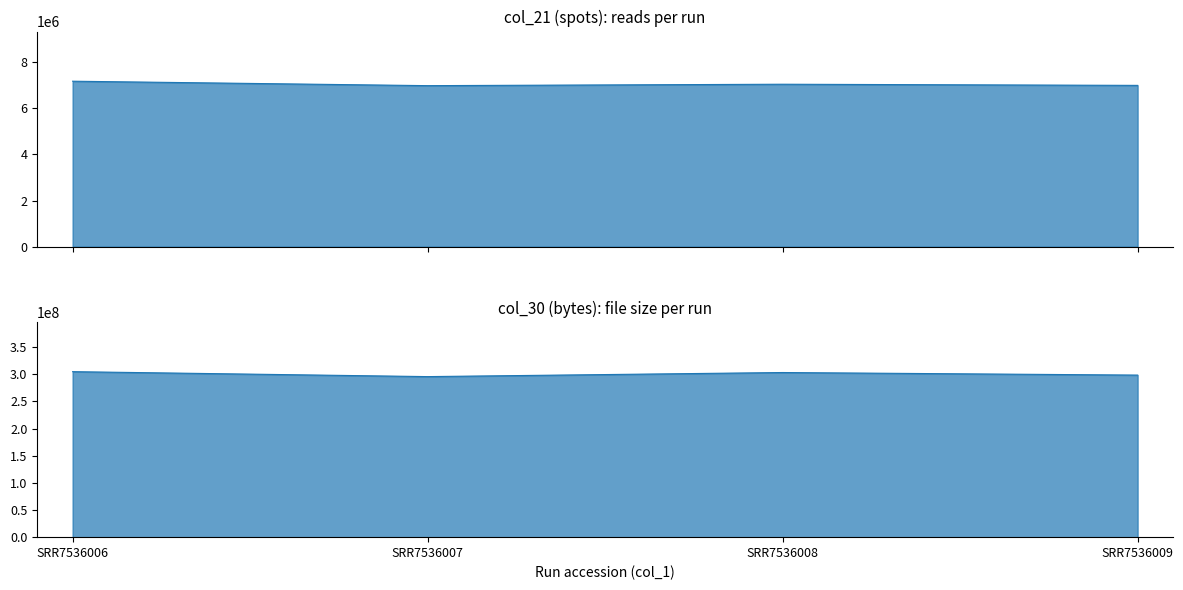

Which label corresponds to the smallest value in the chart?

SRR7536007